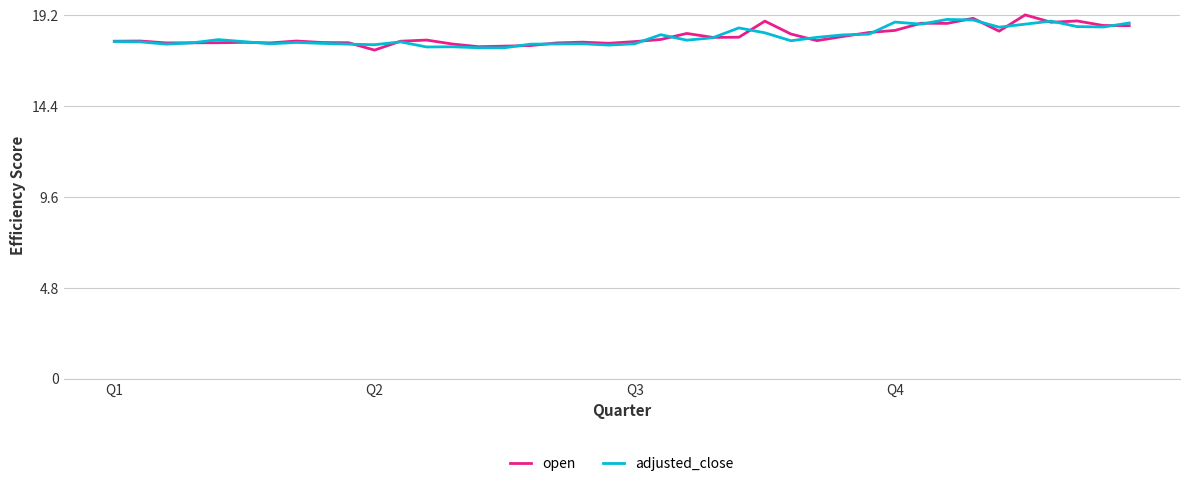

What is the lowest value of the adjusted_close series?

17.5